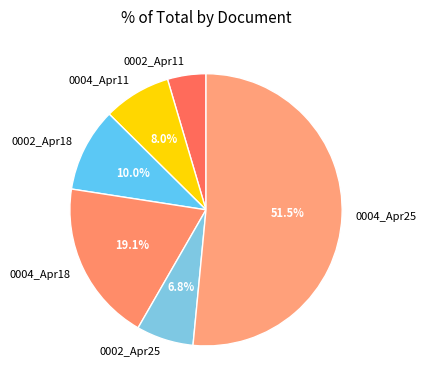

What is the total percentage of 0002_Apr18 and 0004_Apr11?

18.0%